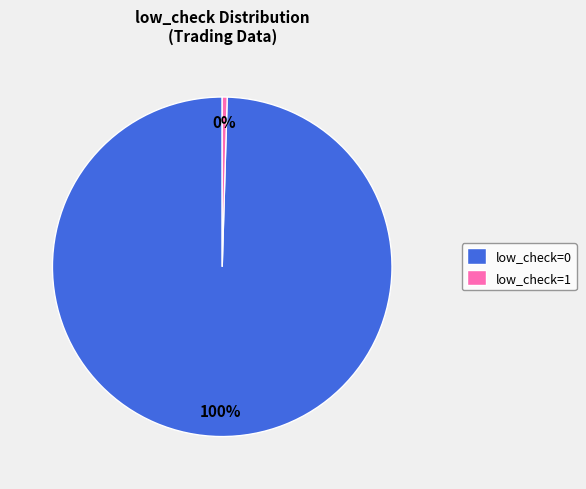

Between low_check=1 and low_check=0, which is larger?

low_check=0